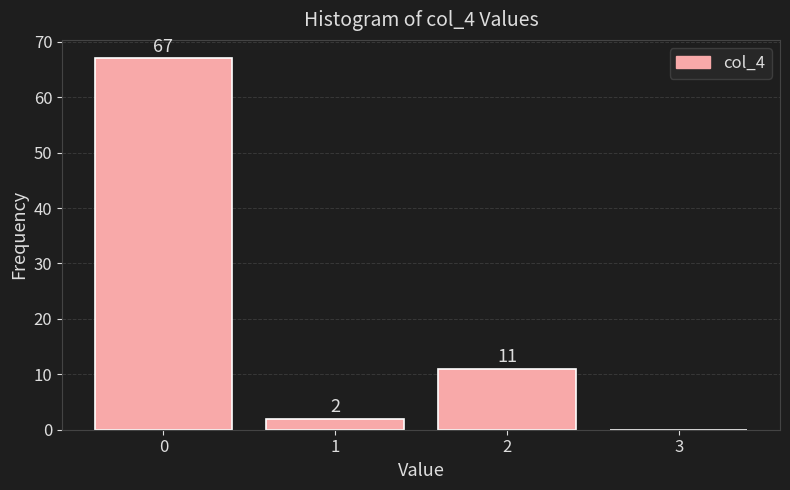

Over which range of the x-axis is the bar tallest?

-0.5 to 0.5